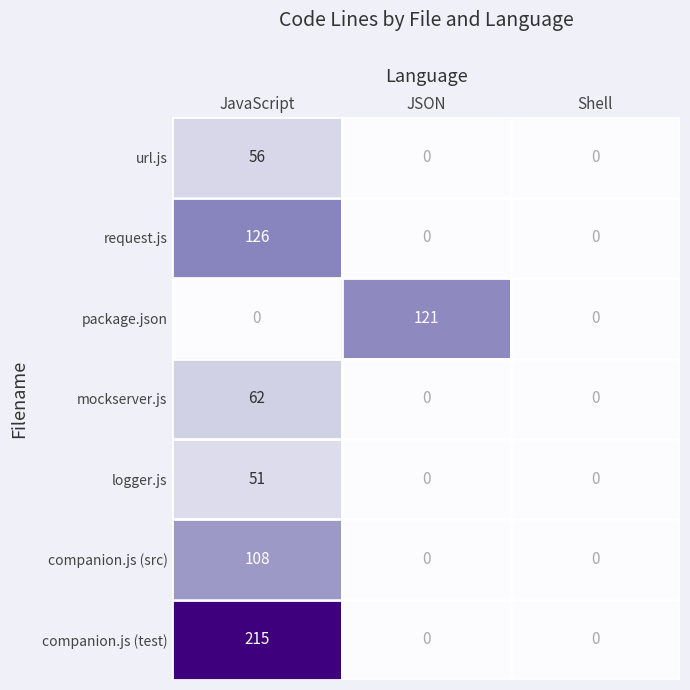

Reading left to right, extract all data points from this chart.

url.js: 56	0	0
request.js: 126	0	0
package.json: 0	121	0
mockserver.js: 62	0	0
logger.js: 51	0	0
companion.js (src): 108	0	0
companion.js (test): 215	0	0